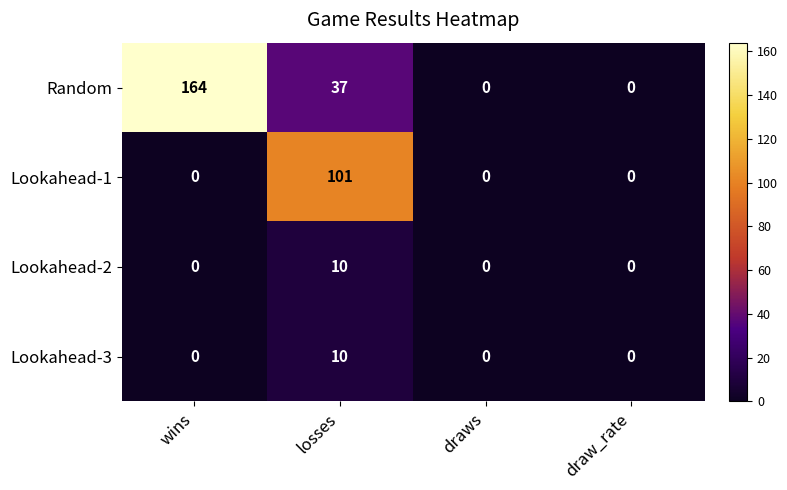

At how many categories does at least one series exceed 82?

2